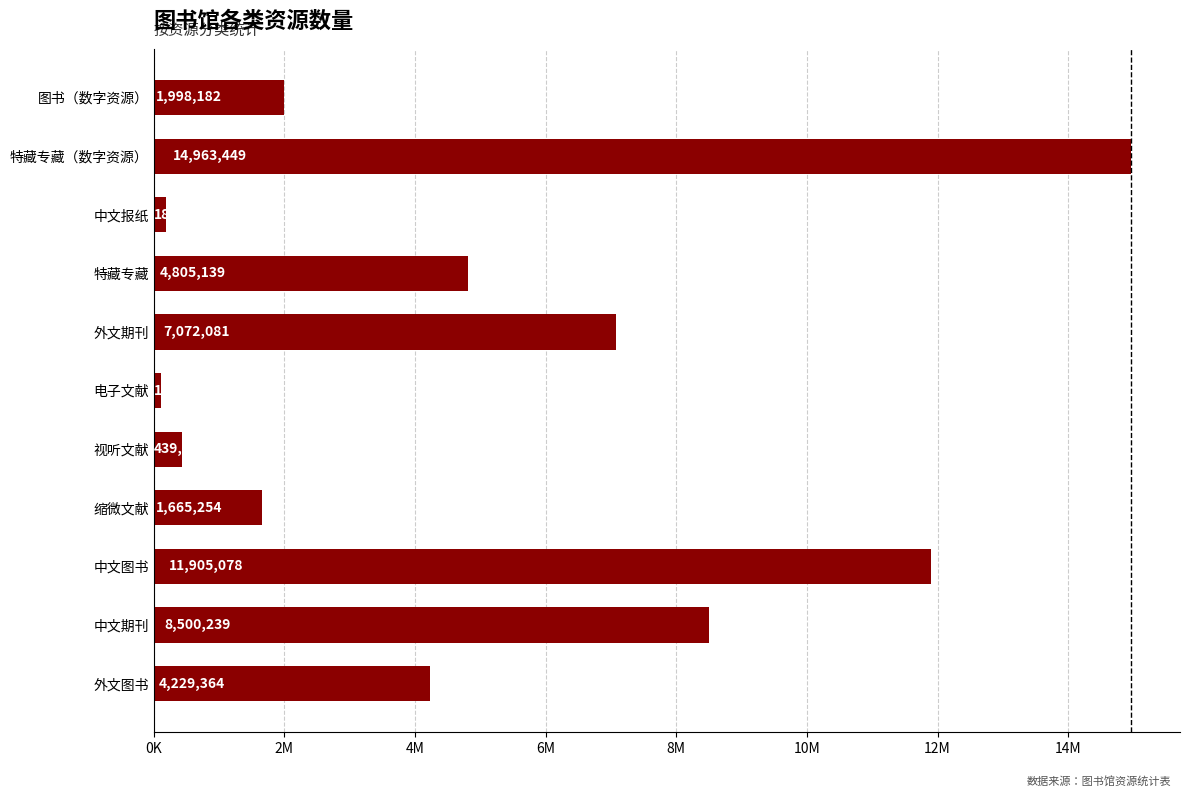

At which category does the chart reach its minimum across all series?

电子文献